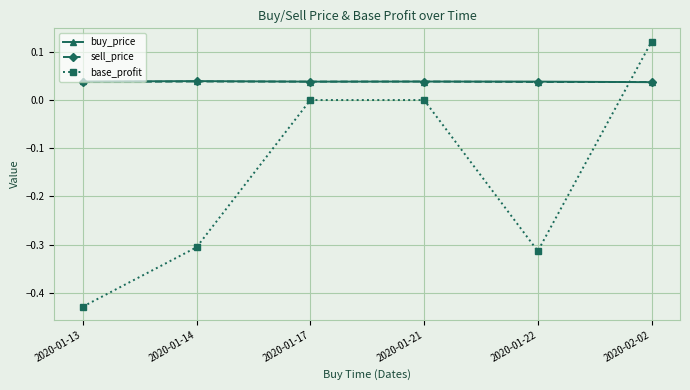

At which category is the sum across all series the highest?

2020-02-02